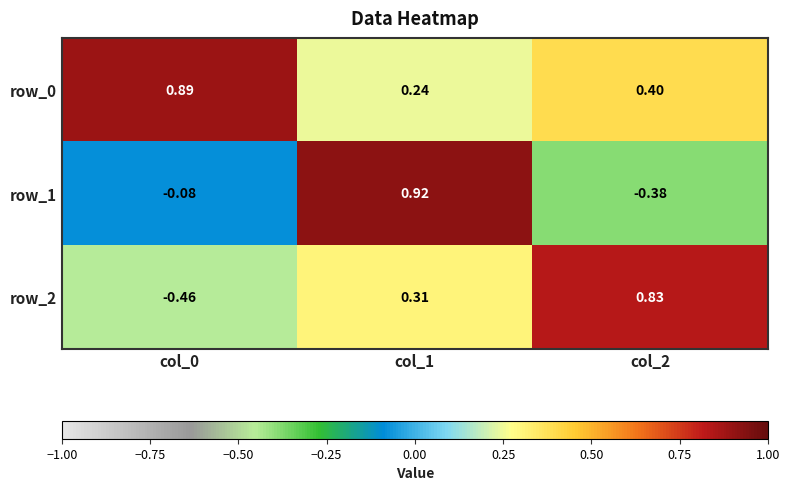

Which category has the highest value across all series?

col_1